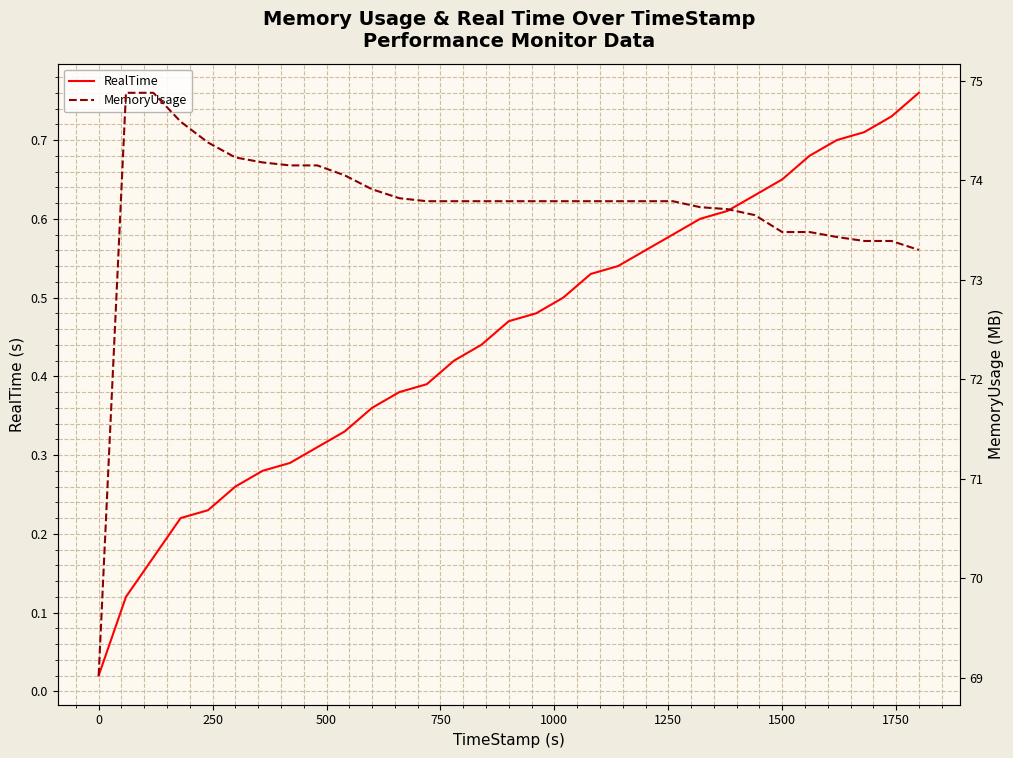

Which series has the largest total across all categories?

MemoryUsage